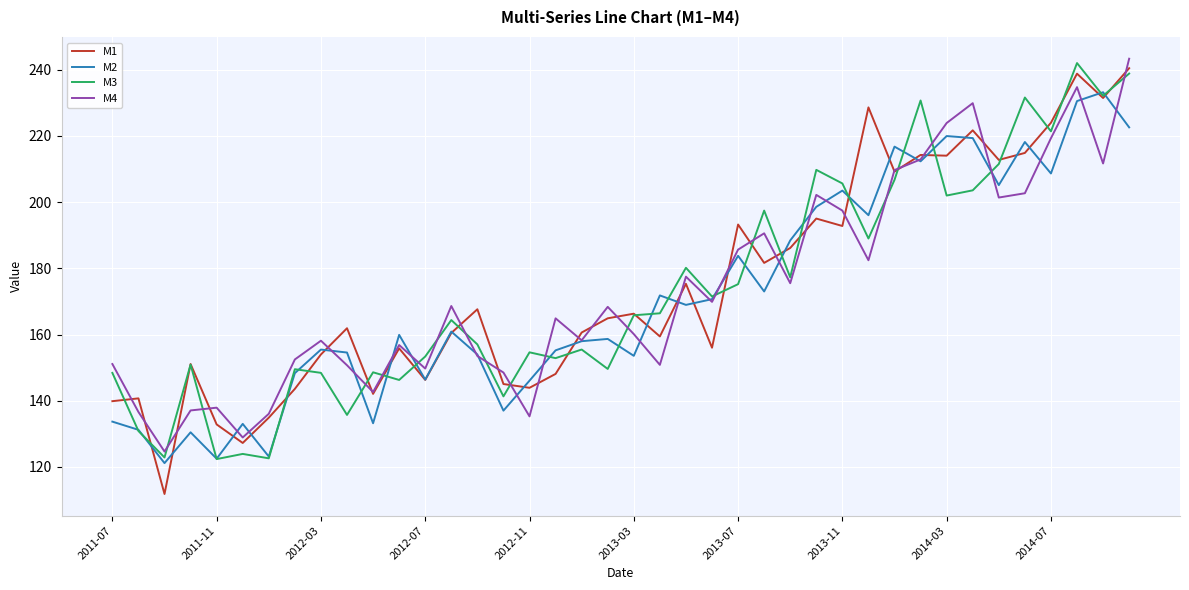

How many intersections are there between M4 and M3?

18